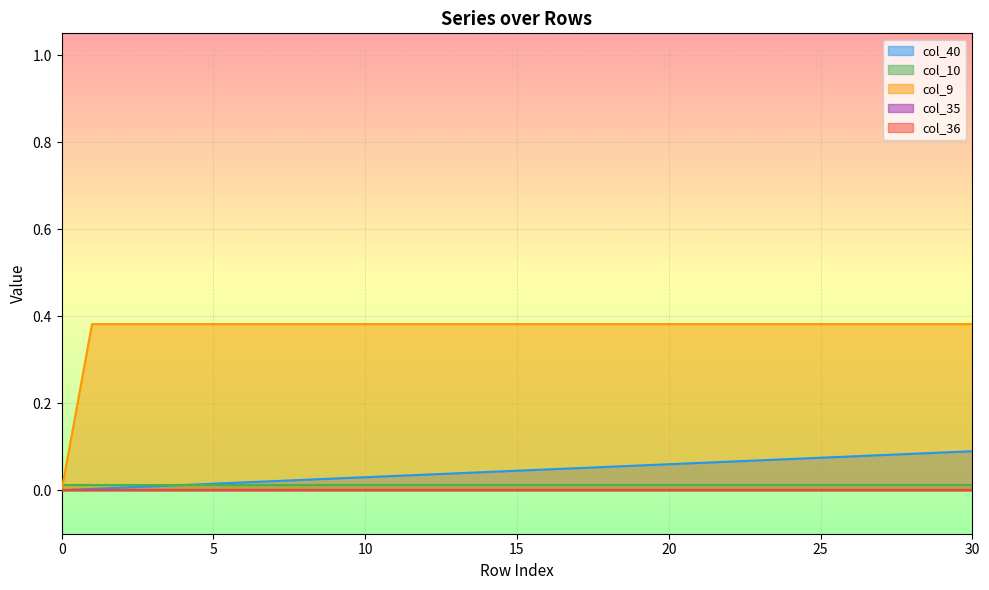

What is the maximum value shown in the chart?

0.4